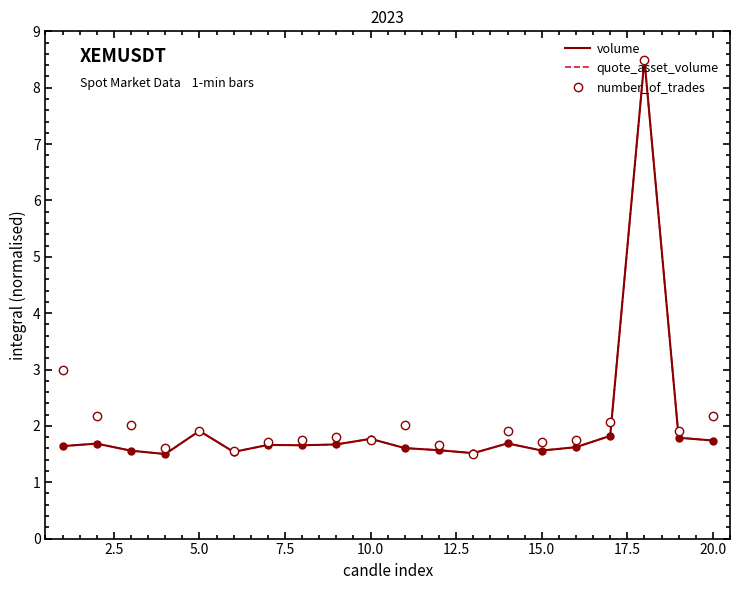

What is the greatest value displayed?

8.5